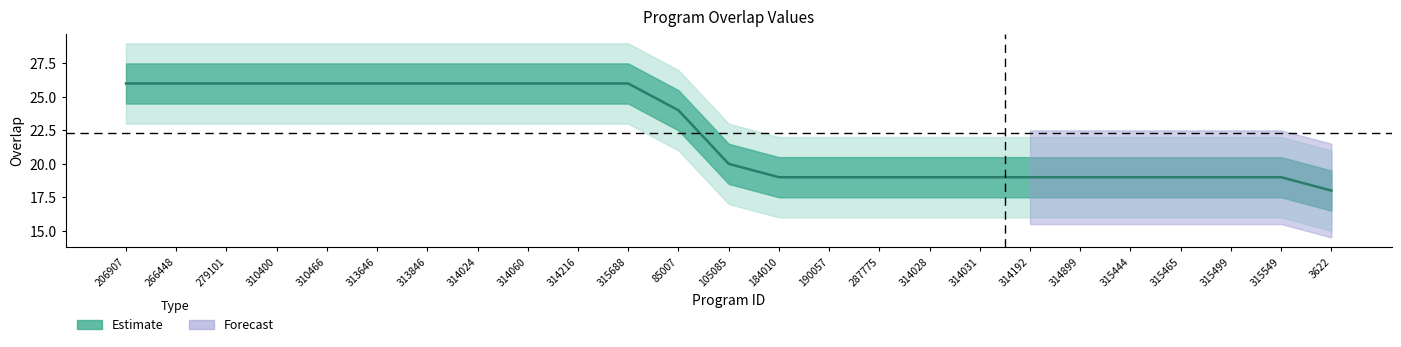

Reading left to right, extract all data points from this chart.

26	26	26	26	26	26	26	26	26	26	26	24	20	19	19	19	19	19	19	19	19	19	19	19	18